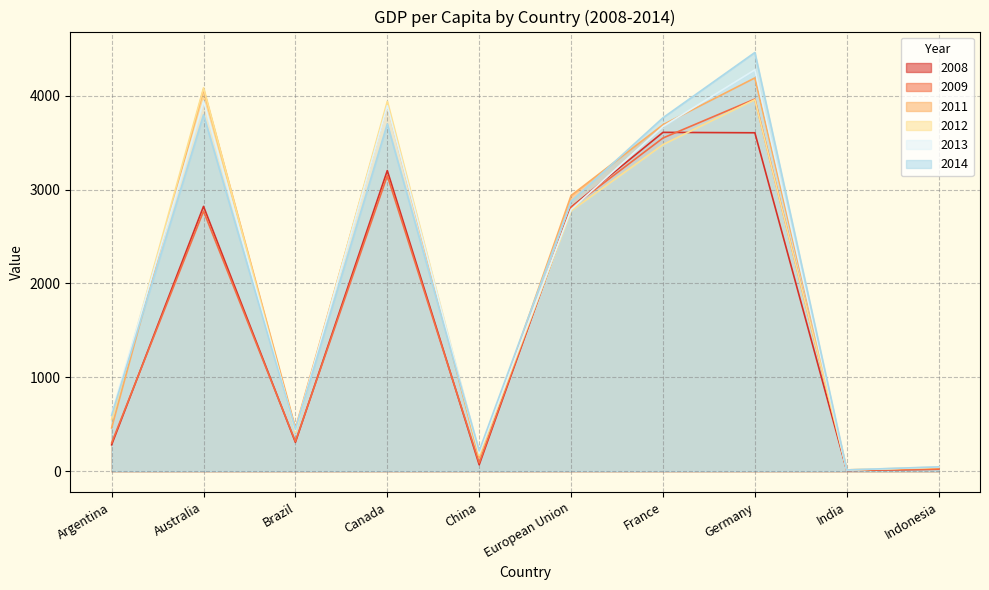

True or false: 2008 and 2014 cross at least once.

False